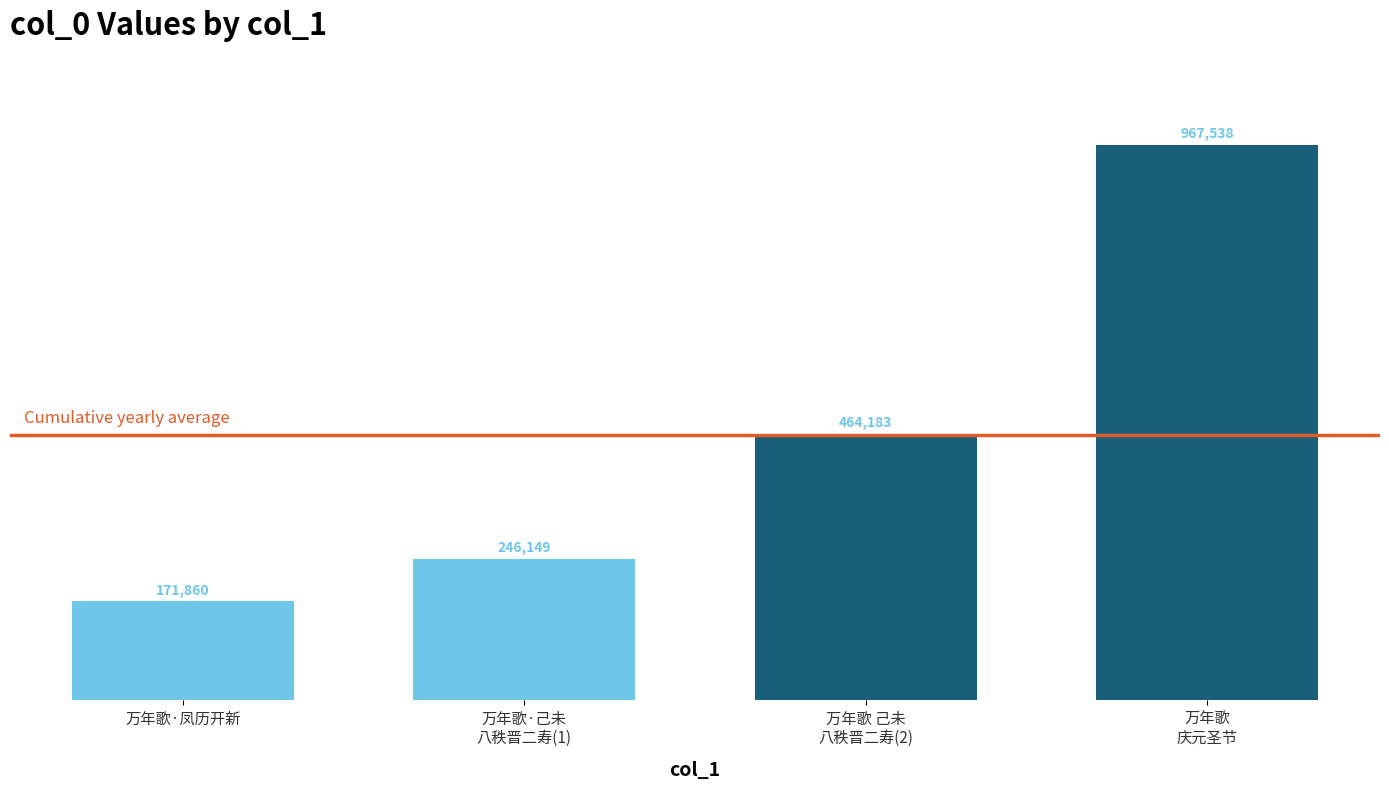

Where is the data nearest to the value 569699?

万年歌 己未
八秩晋二寿(2)